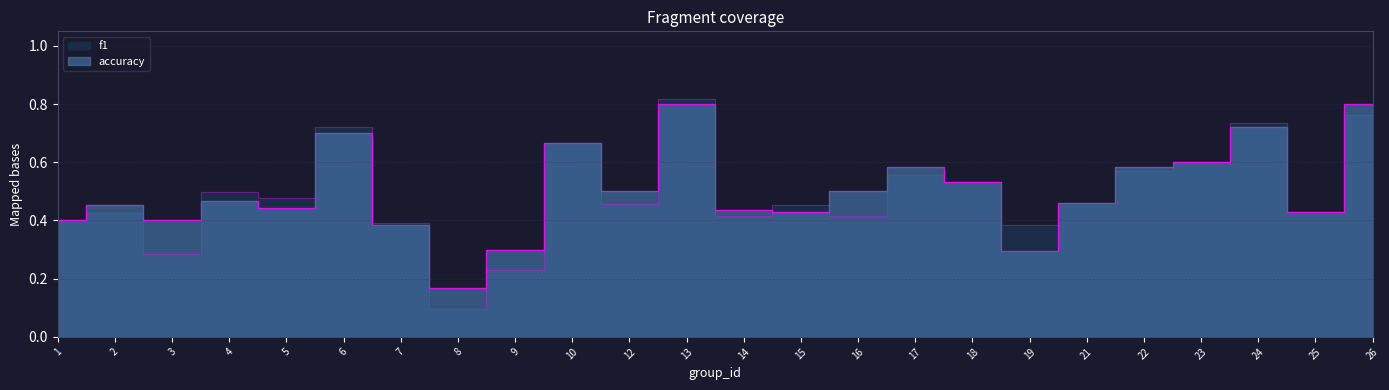

Between 26 and 10, which is larger?

26